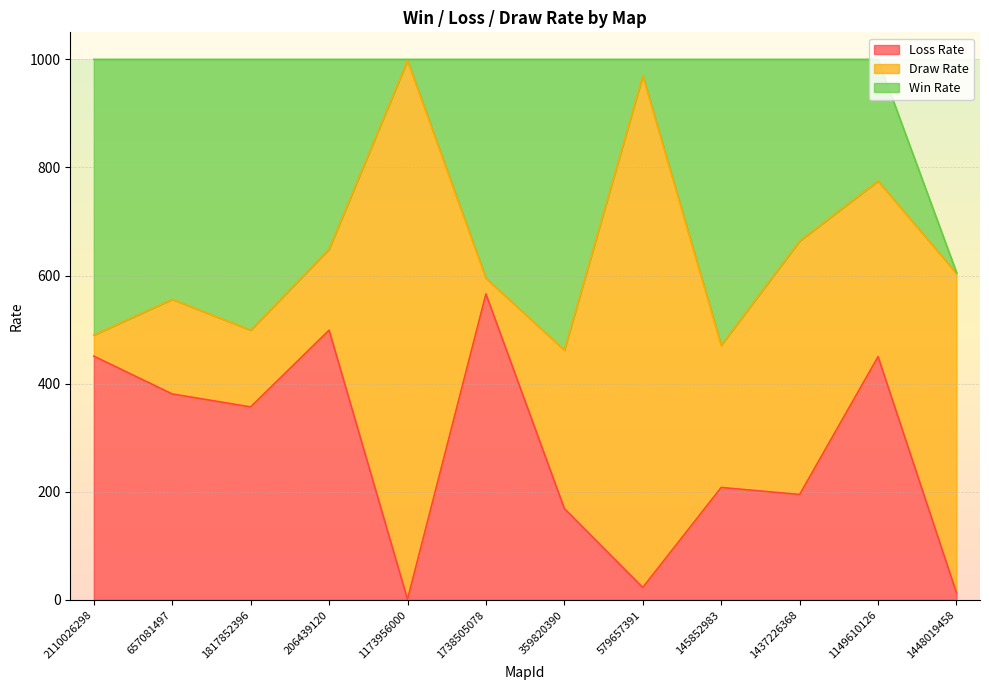

Which series has the largest total across all categories?

Draw Rate